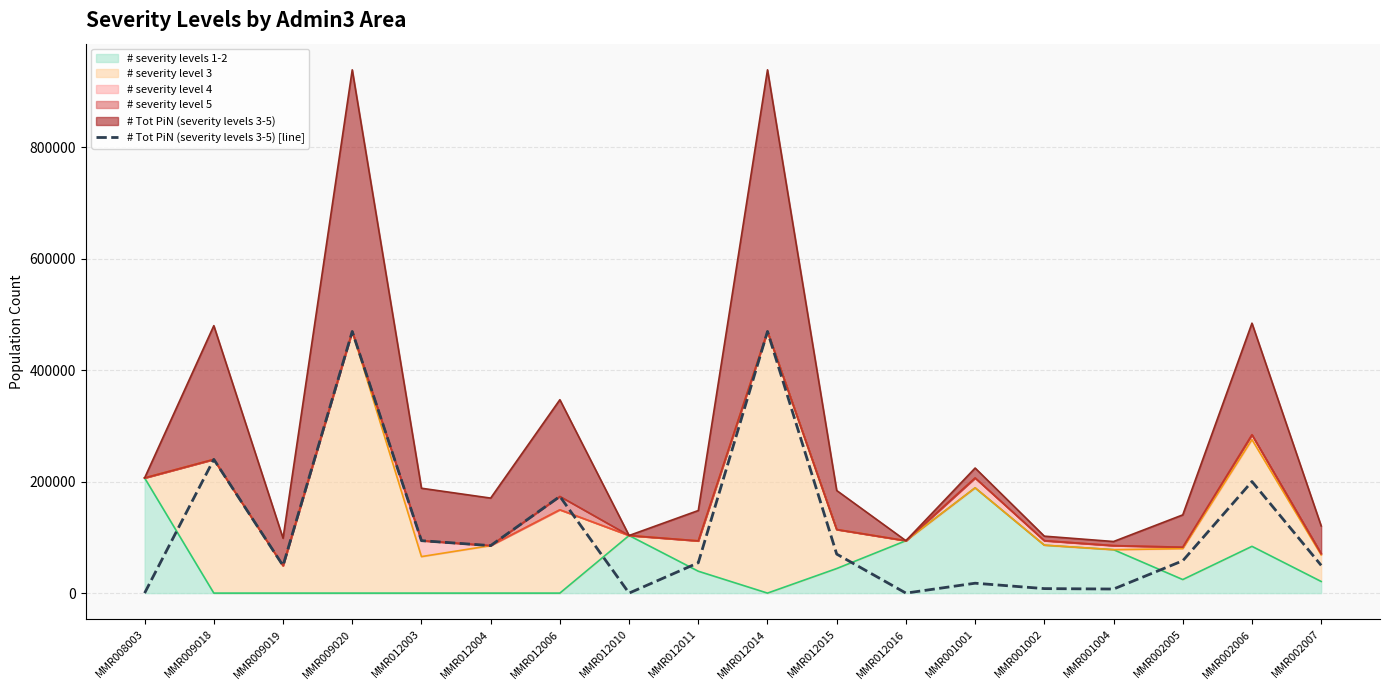

What is the average value?

113742